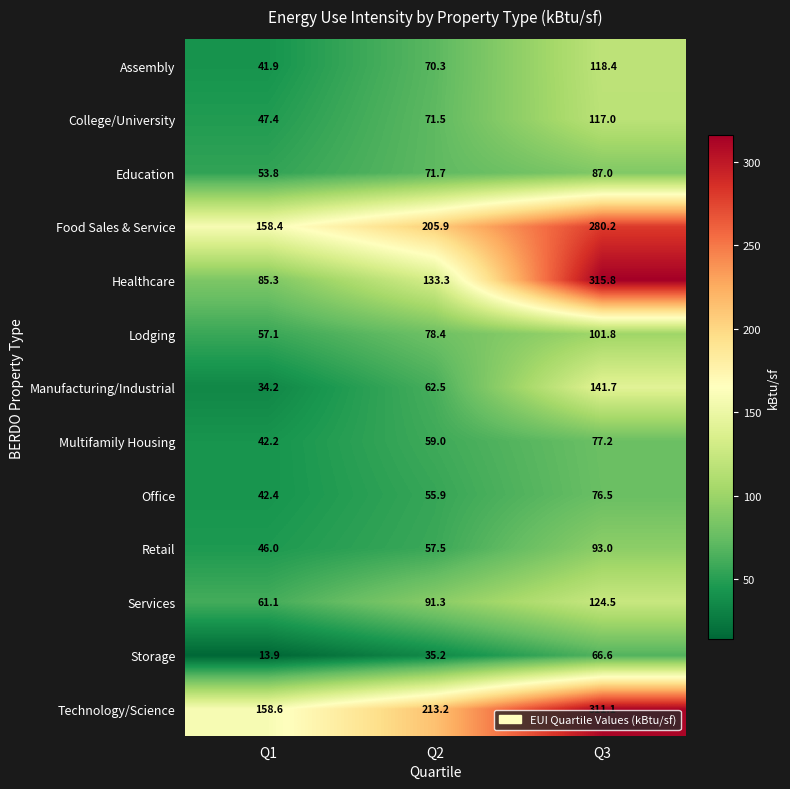

How many series are shown in this chart?

13